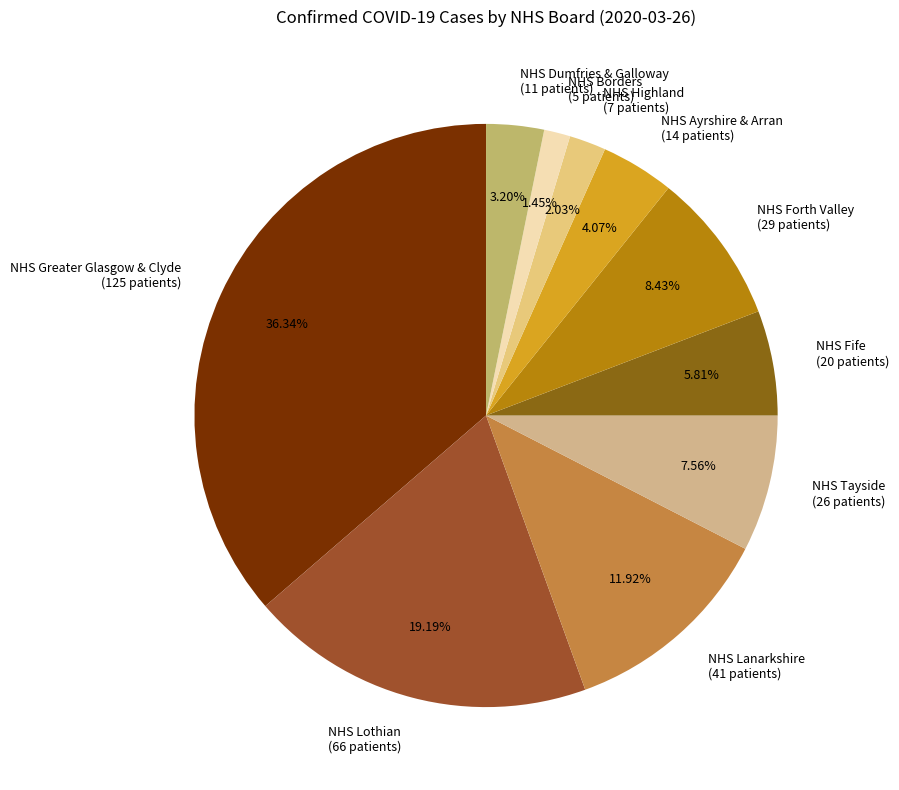

Rank the categories by value from lowest to highest.

NHS Borders, NHS Highland, NHS Dumfries & Galloway, NHS Ayrshire & Arran, NHS Fife, NHS Tayside, NHS Forth Valley, NHS Lanarkshire, NHS Lothian, NHS Greater Glasgow & Clyde